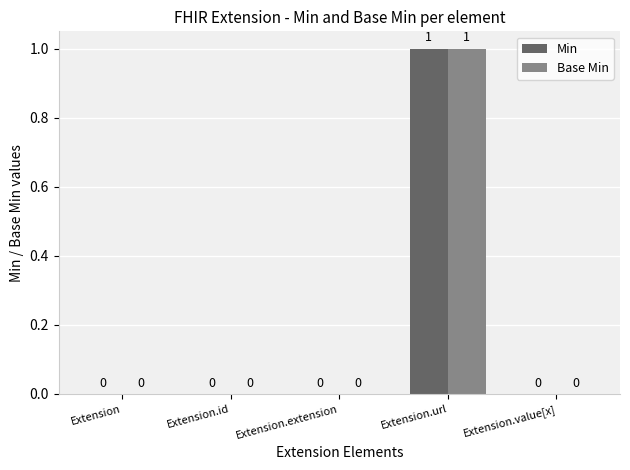

What is the difference between the Min values at Extension.url and Extension?

1